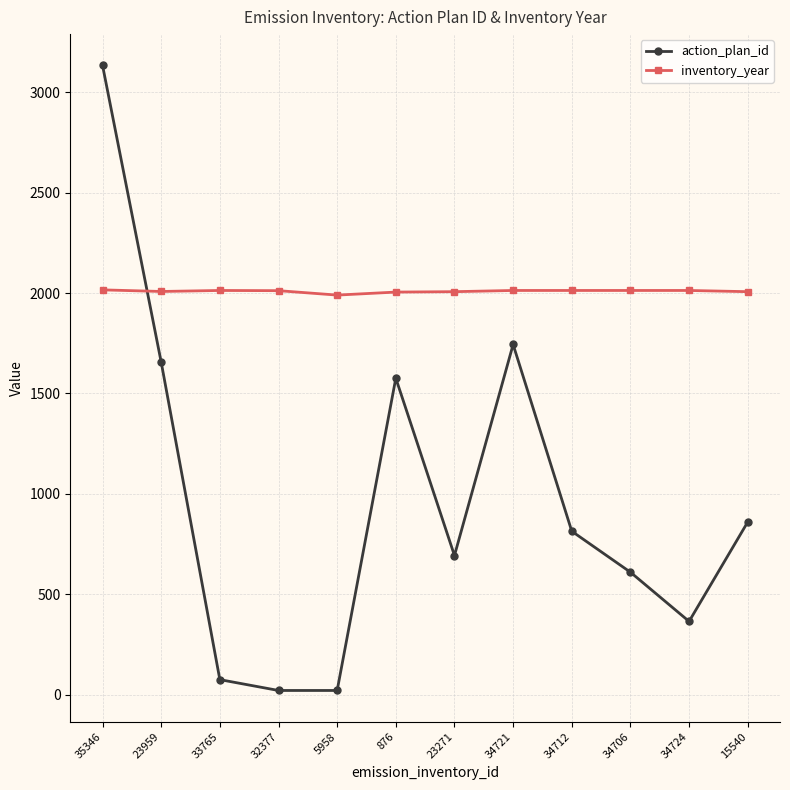

What is the lowest value of the inventory_year series?

1990